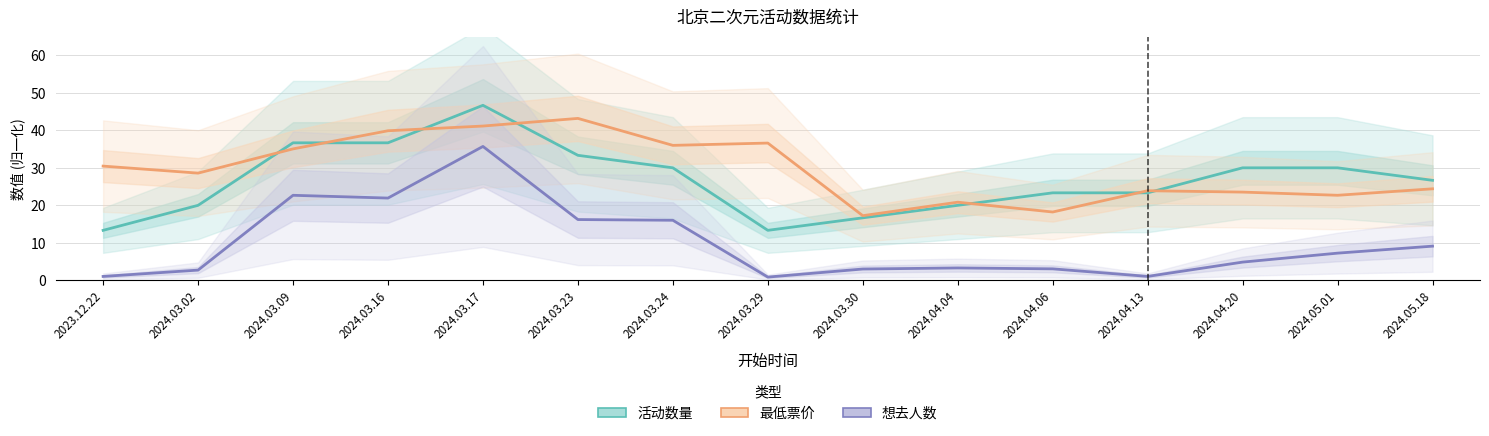

Is the value of 想去人数 at 2024.03.24 greater than the value of 活动数量 at 2024.03.29?

Yes